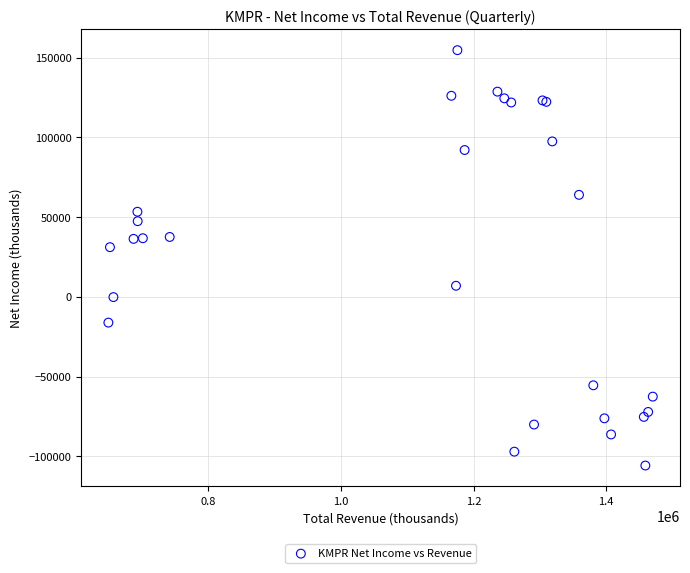

What Y value in the scatter plot is closest to 24400?

31100